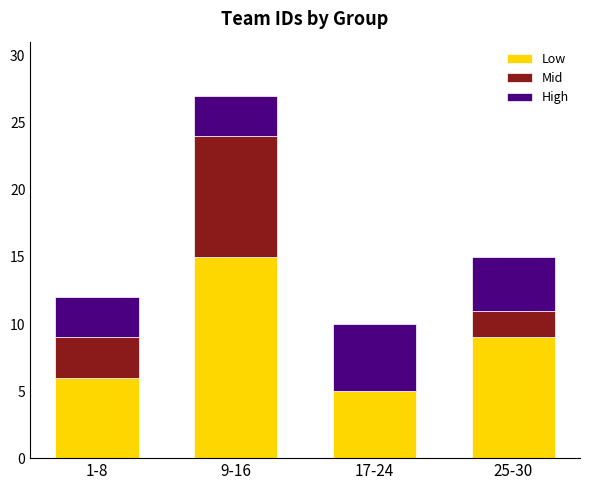

Does the chart contain stacked bars?

Yes